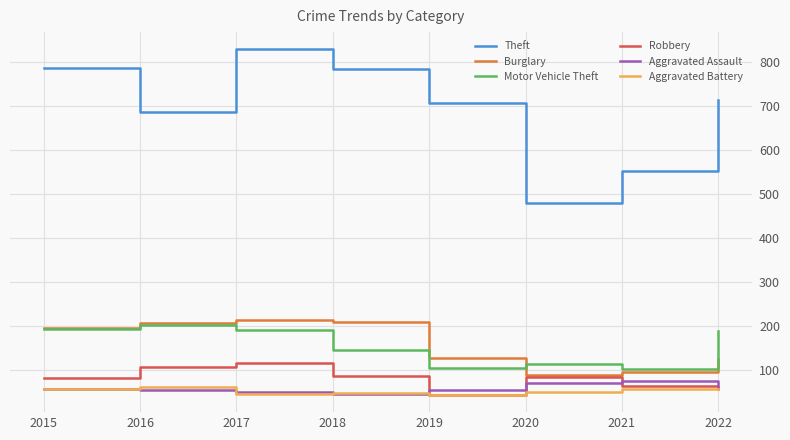

What are all the series names shown in the legend?

Theft, Burglary, Motor Vehicle Theft, Robbery, Aggravated Assault, Aggravated Battery